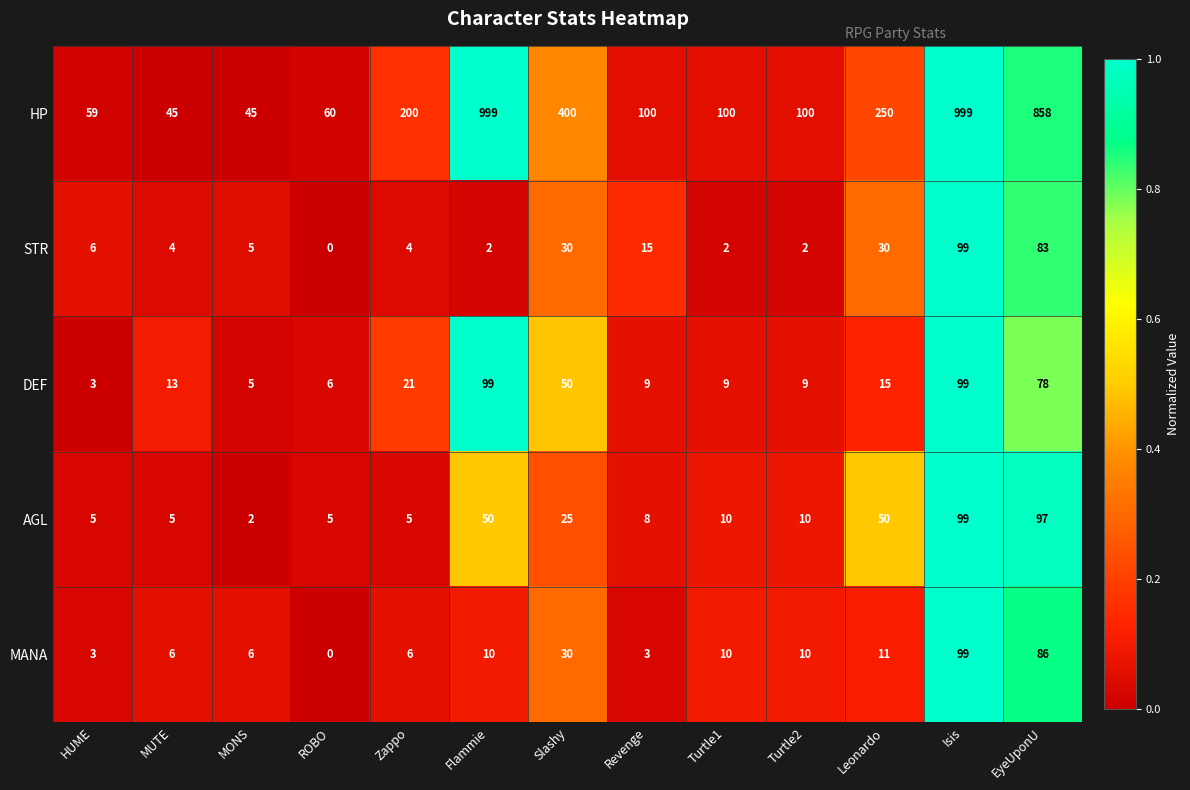

Which series has the largest total across all categories?

HP